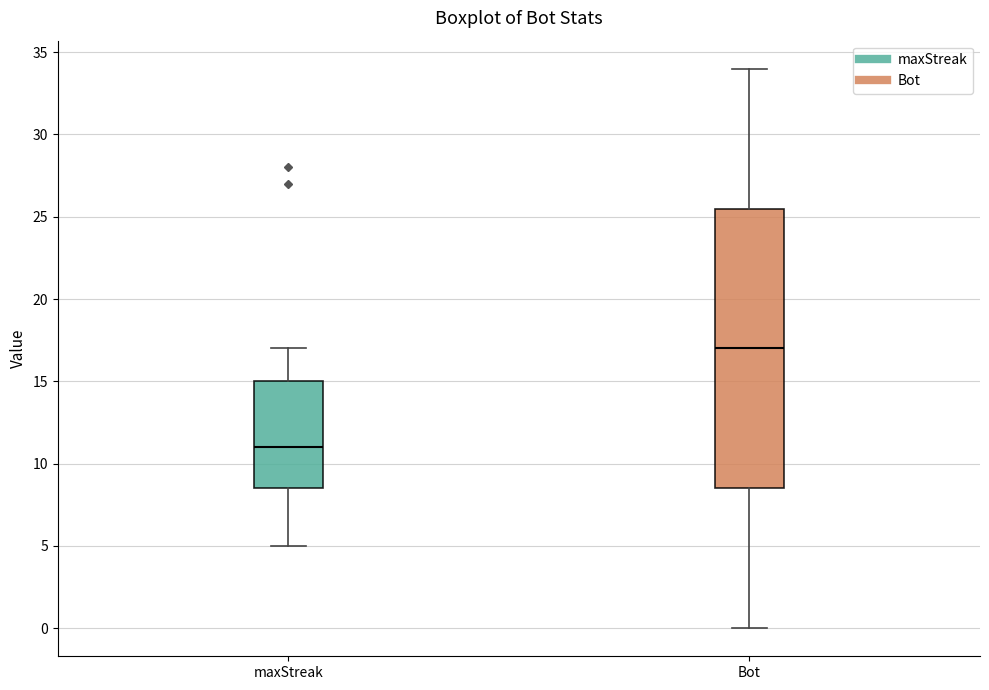

Which box is the tallest, from its lower edge to its upper edge?

Bot